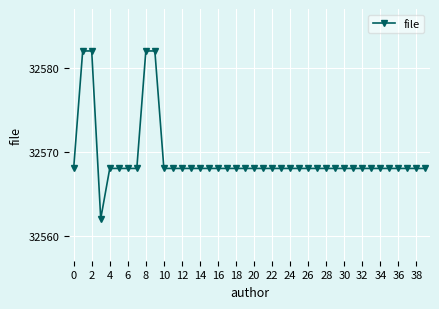

What is the value of the 33rd point from the left?

32568